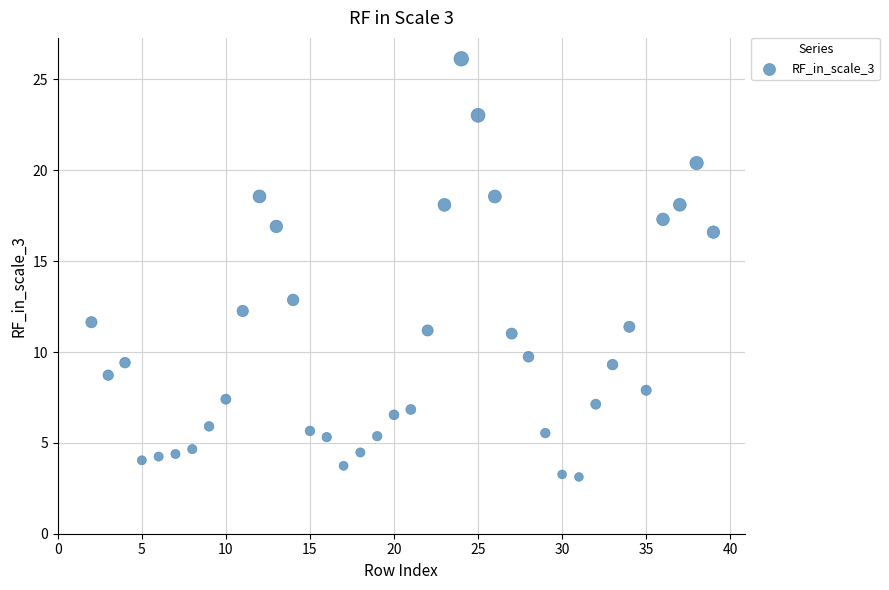

What is the range of X values (max minus min)?

37.0